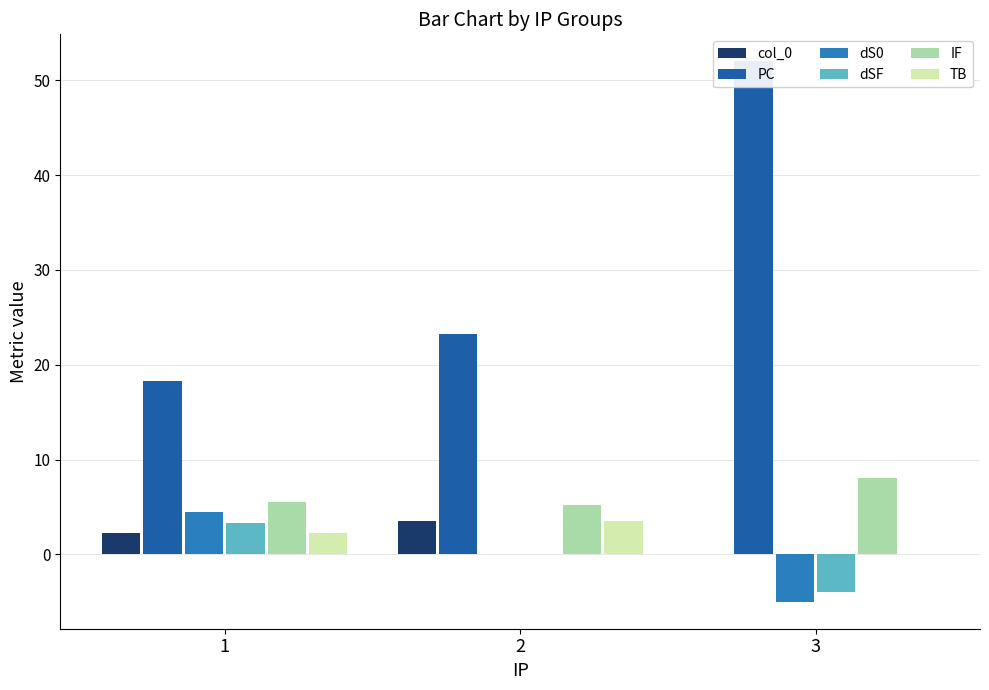

Reading left to right, extract all data points from this chart.

col_0: 2.2	3.5	0.0
PC: 18.2	23.2	52.0
dS0: 4.5	0.0	-5.0
dSF: 3.2	0.0	-4.0
IF: 5.5	5.2	8.0
TB: 2.2	3.5	0.0